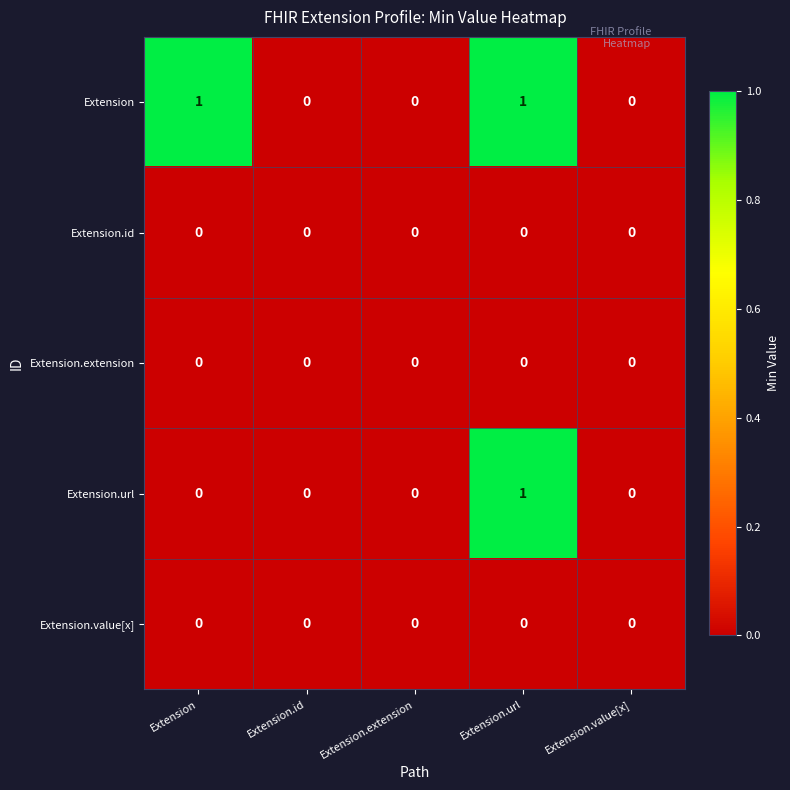

Reading left to right, extract all data points from this chart.

Extension: 1	0	0	1	0
Extension.id: 0	0	0	0	0
Extension.extension: 0	0	0	0	0
Extension.url: 0	0	0	1	0
Extension.value[x]: 0	0	0	0	0